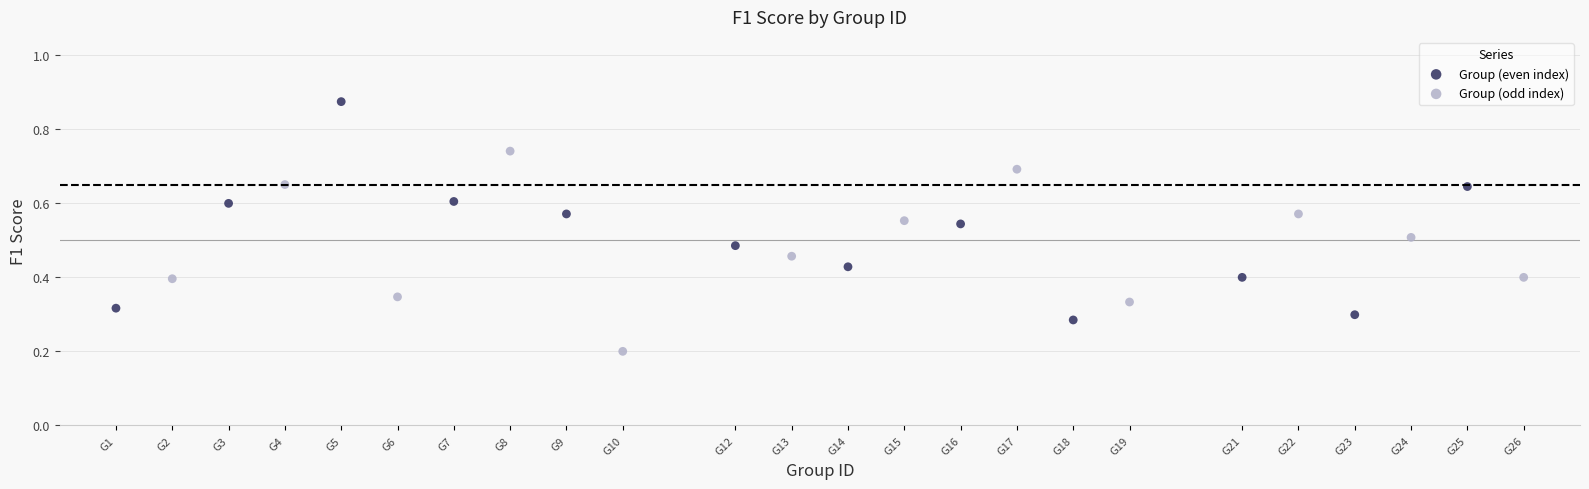

Which series has the largest Y range (max minus min)?

Group (even index)